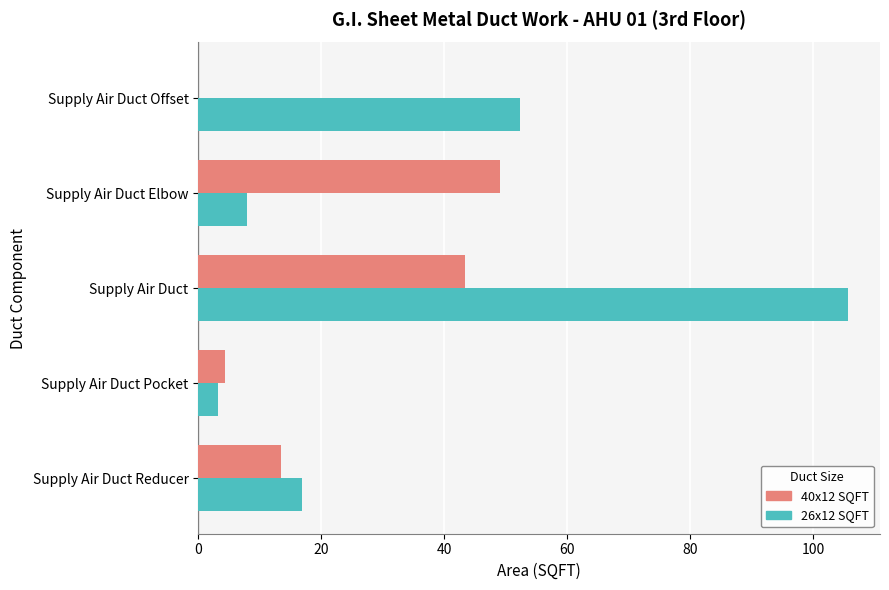

How many positive values does the 40x12 SQFT series have?

4